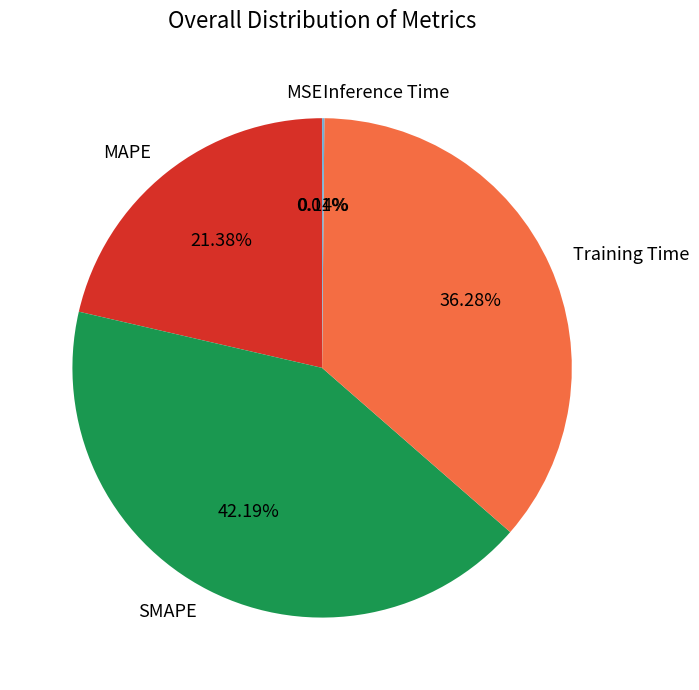

Which has a higher value, Training Time or MAPE?

Training Time